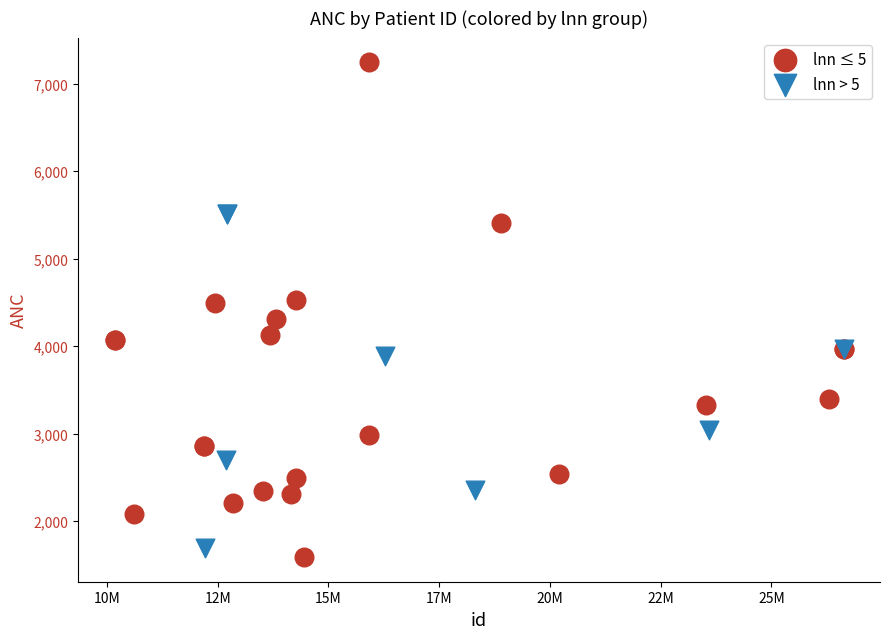

Which series has the largest Y range (max minus min)?

lnn ≤ 5